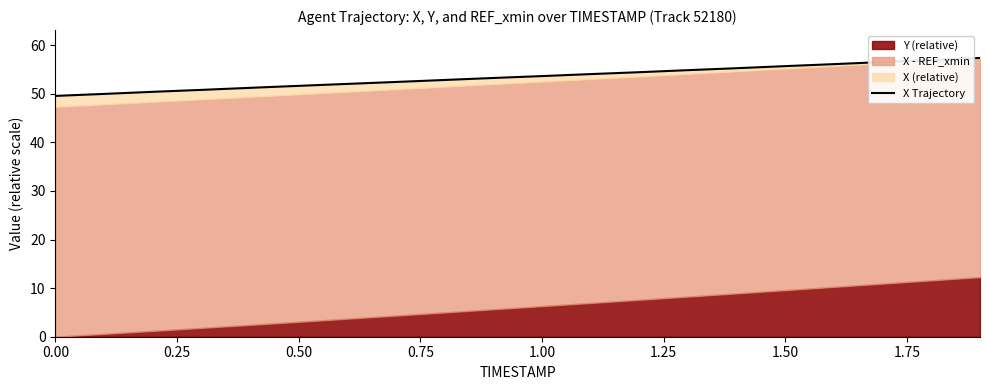

Between 0.75 and 1.00, which is larger?

1.00